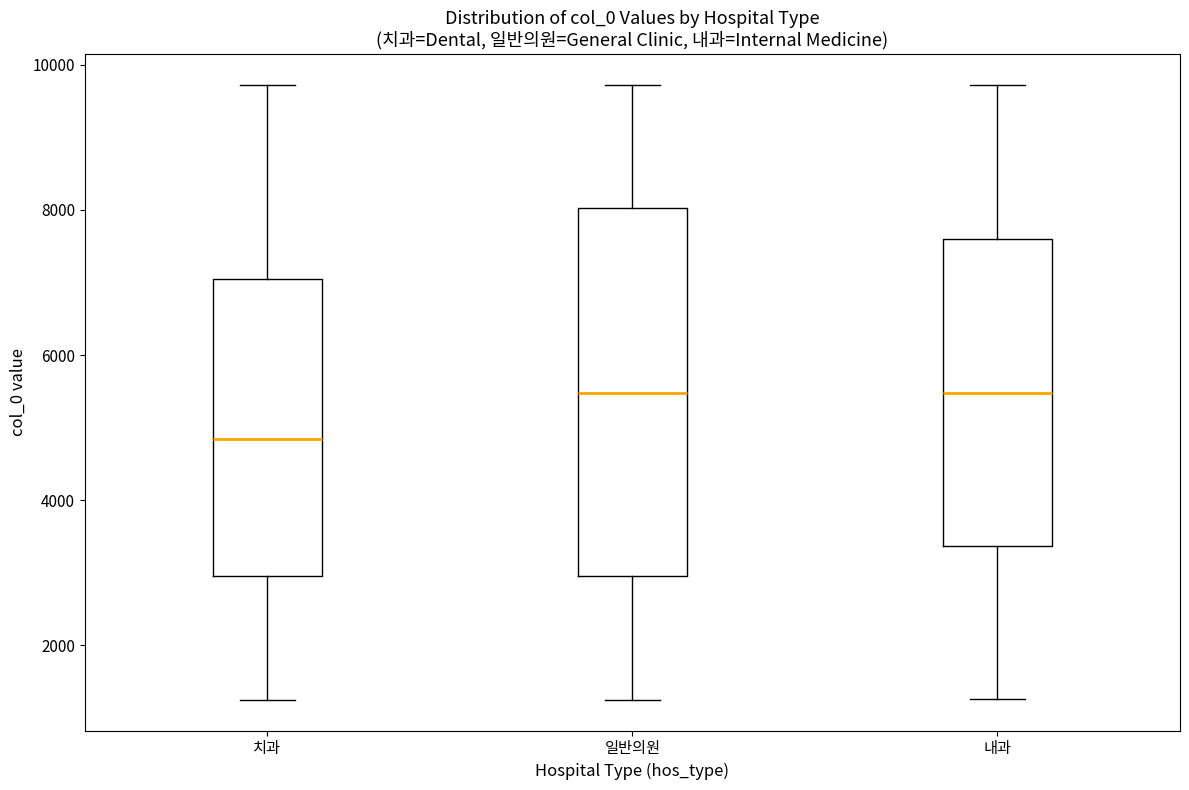

Which box is the tallest, from its lower edge to its upper edge?

일반의원